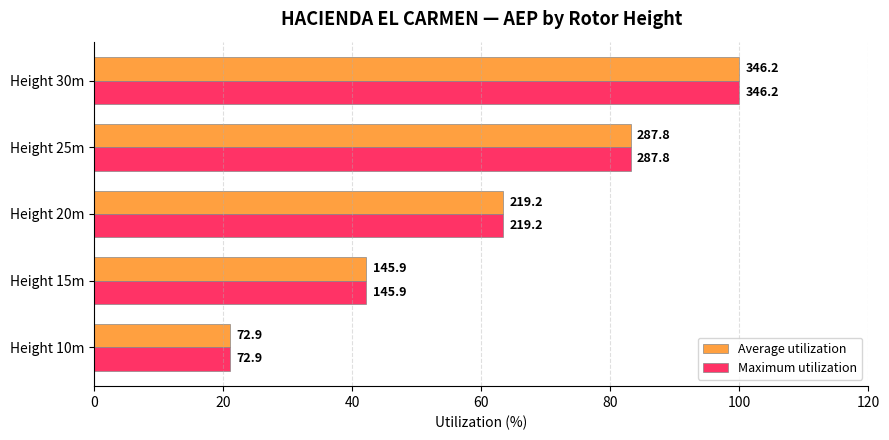

What is the sum of all Maximum utilization values?

309.7